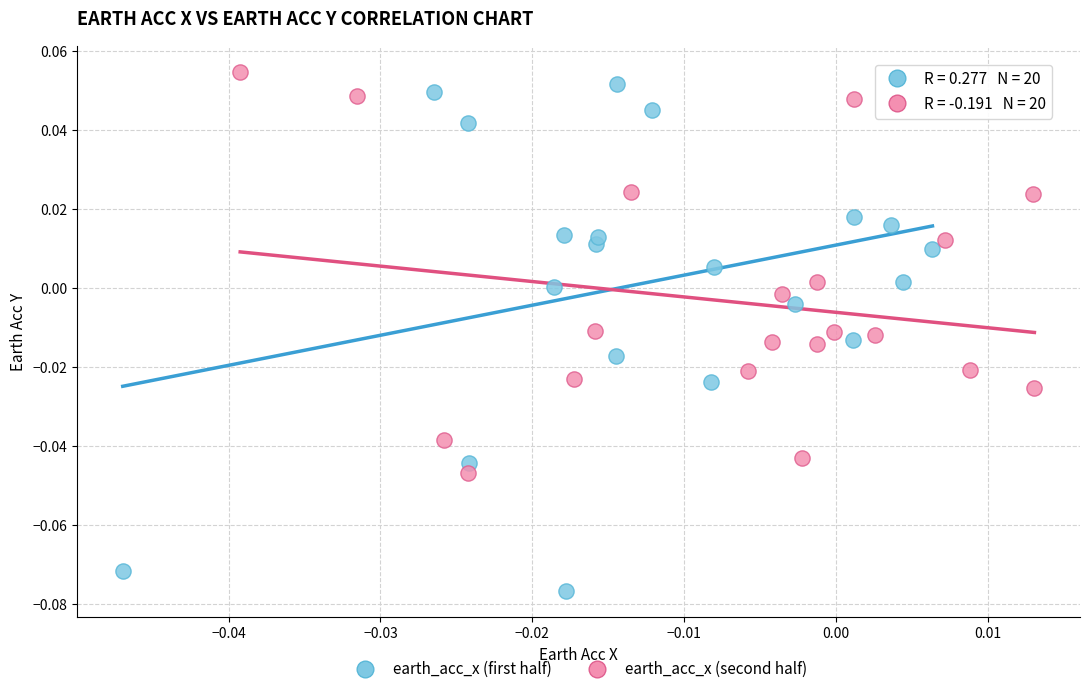

Which series has the widest spread of Y values?

earth_acc_x (first half)